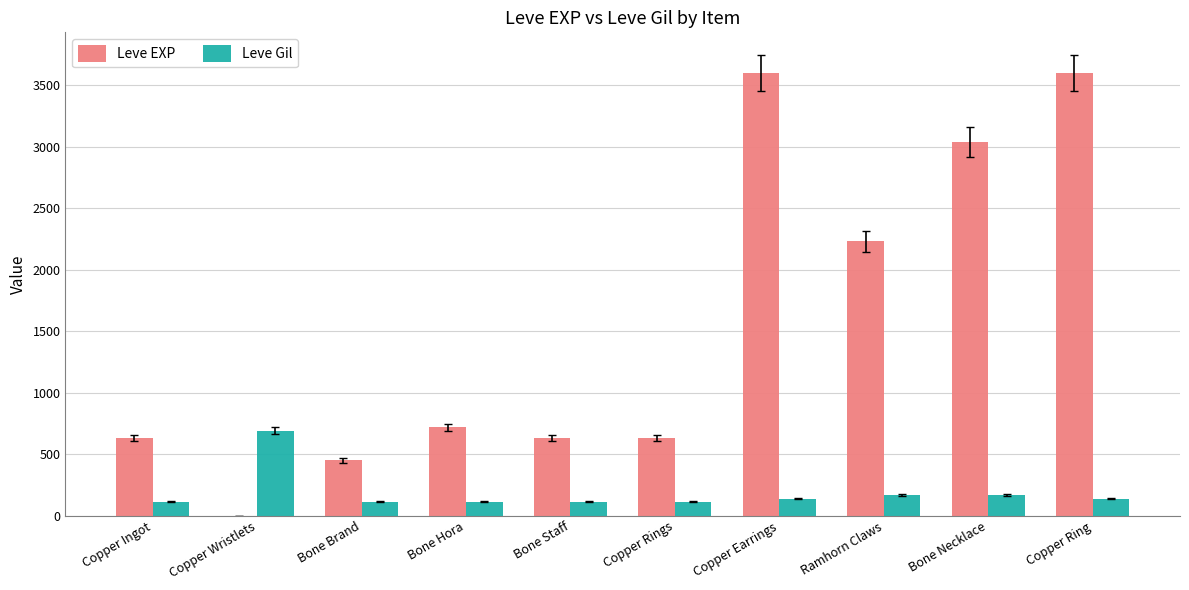

The Leve EXP series shows 490 at Bone Hora. True or false?

False